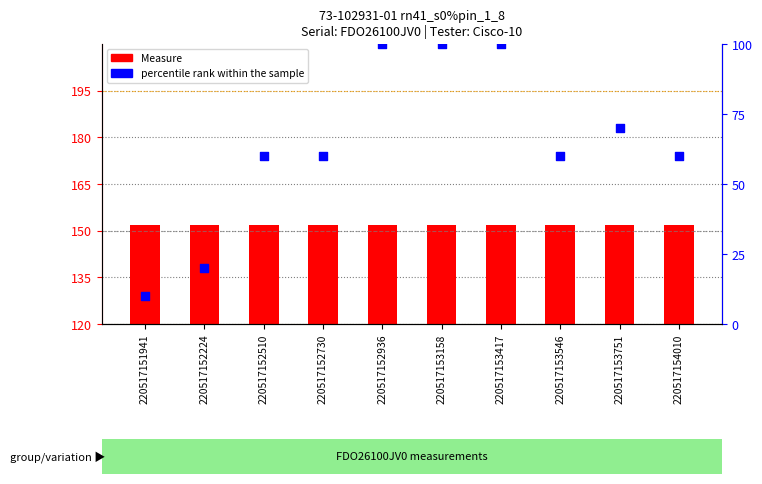

Is the value of Measure at 220517154010 greater than the value of percentile rank within the sample at 220517152510?

Yes